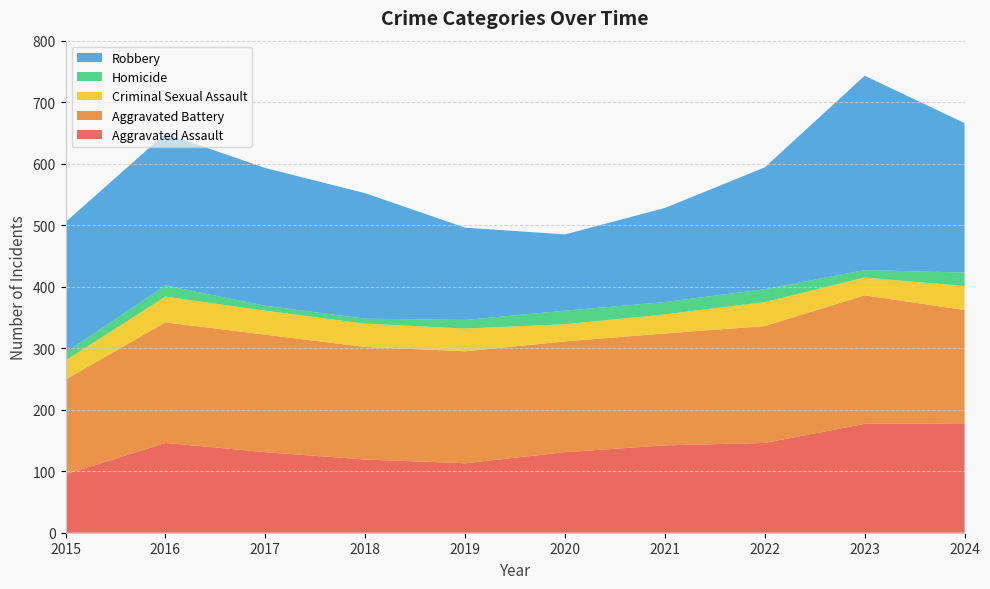

Reading left to right, transcribe all the data shown in this chart.

Aggravated Assault: 95	146	131	119	113	131	142	146	177	178
Aggravated Battery: 154	196	191	183	182	180	182	190	209	184
Criminal Sexual Assault: 31	42	39	38	37	28	31	39	29	39
Homicide: 13	18	8	8	14	22	20	21	12	22
Robbery: 212	247	224	204	150	124	153	198	316	243